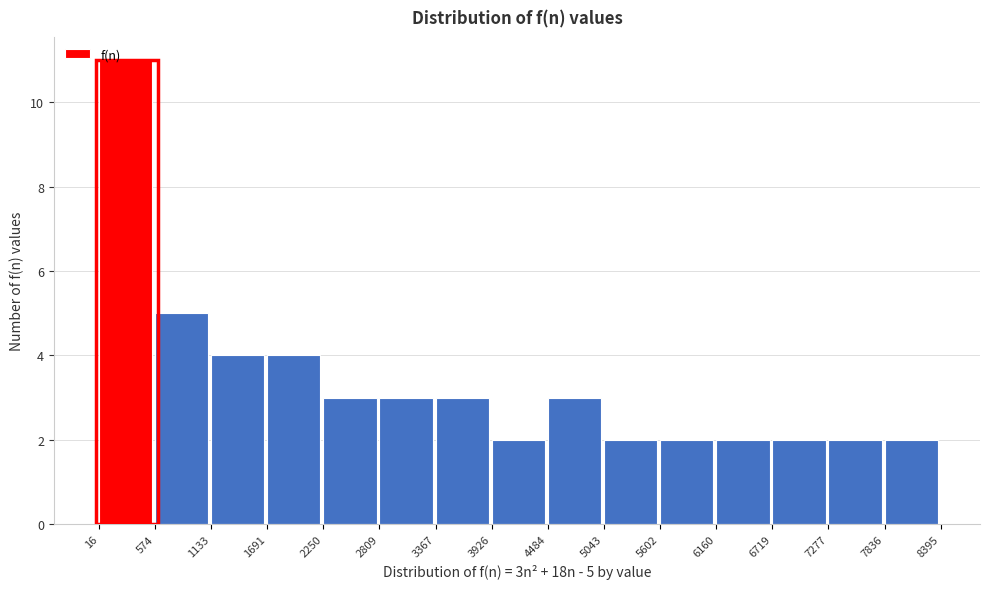

Over which range of the x-axis is the bar tallest?

16 to 574